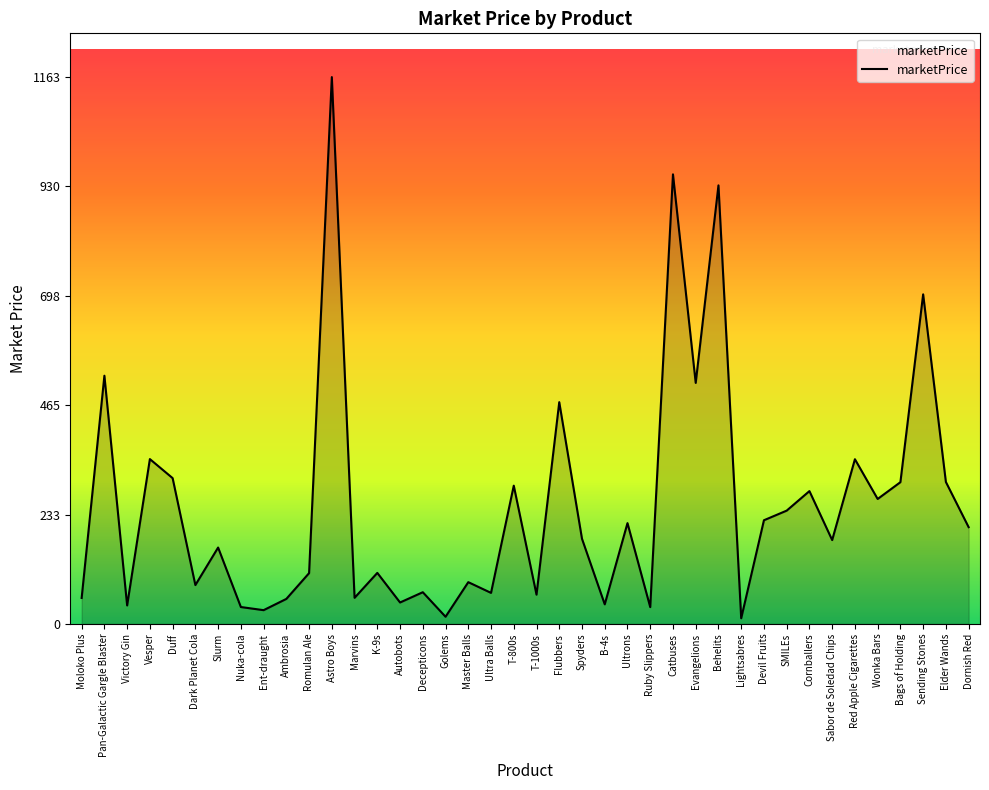

What is the change in value from Ambrosia to T-800s?

+240.8